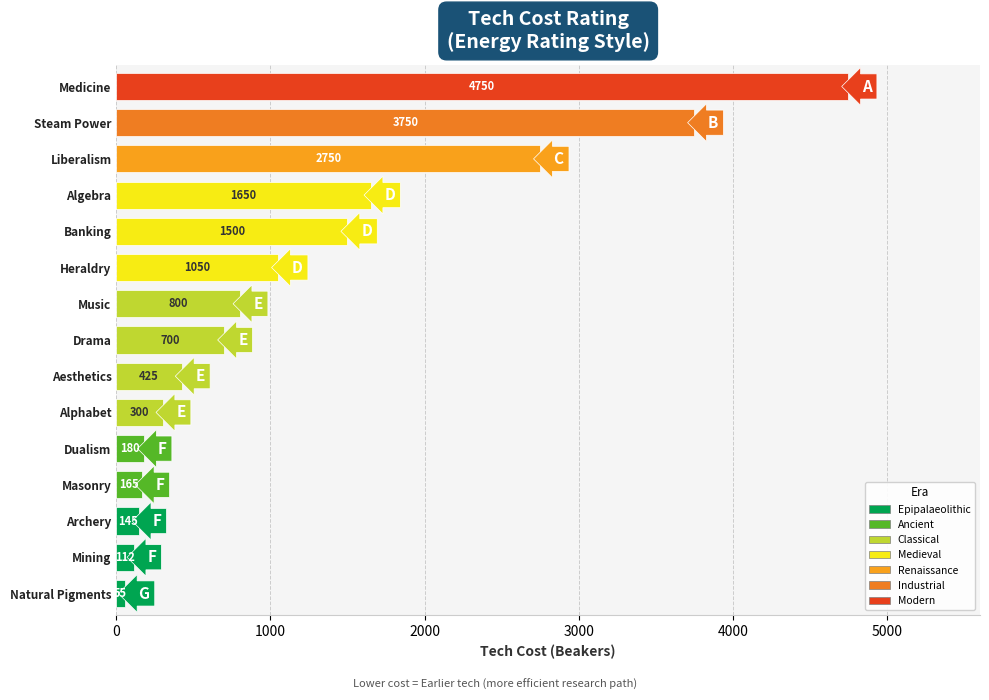

What is the maximum value shown in the chart?

4750